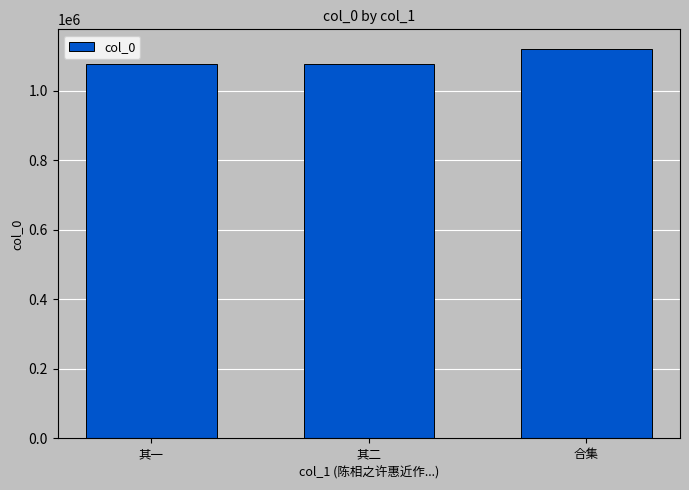

What is the change in value from 其一 to 其二?

+1